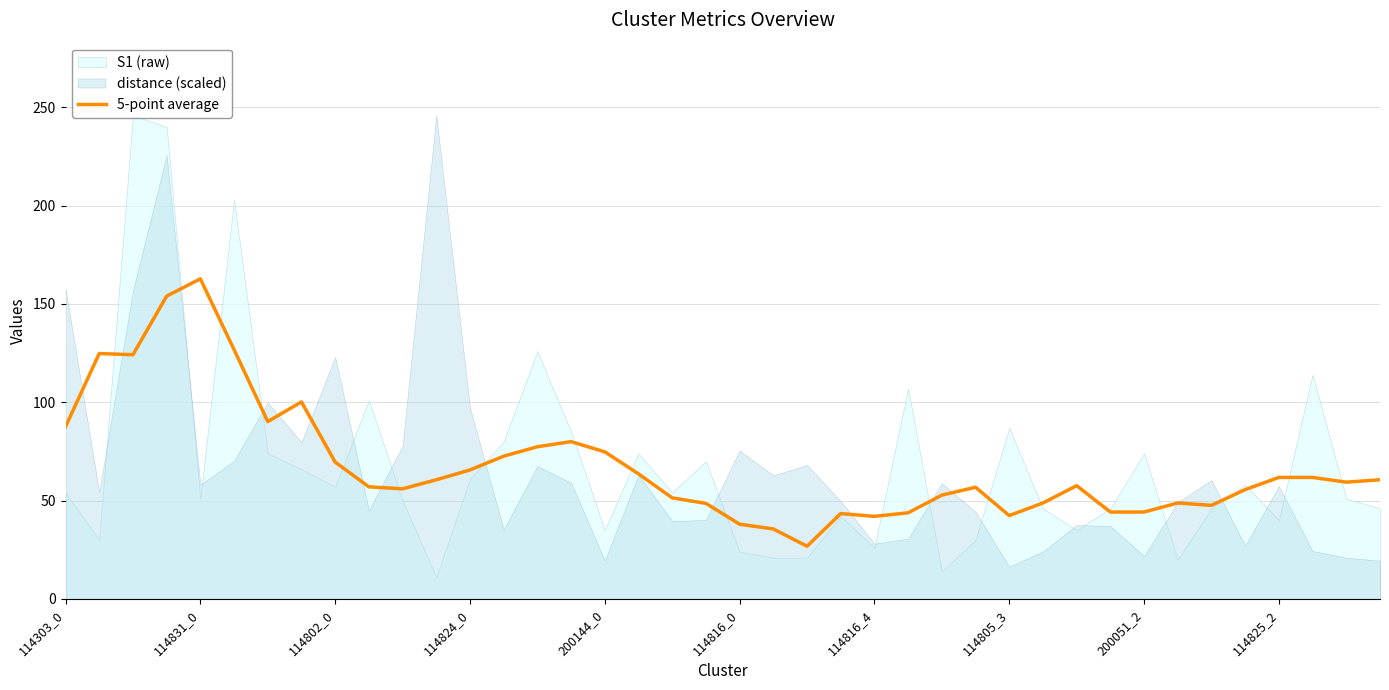

The value of 5-point average at 114816_4 is 42.0. True or false?

True